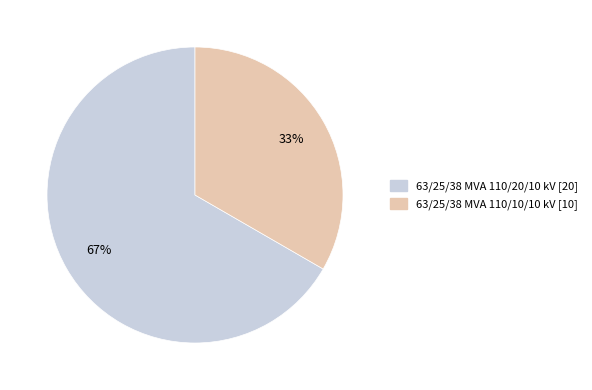

What percentage is the 63/25/38 MVA 110/10/10 kV slice, to the nearest percent?

33%